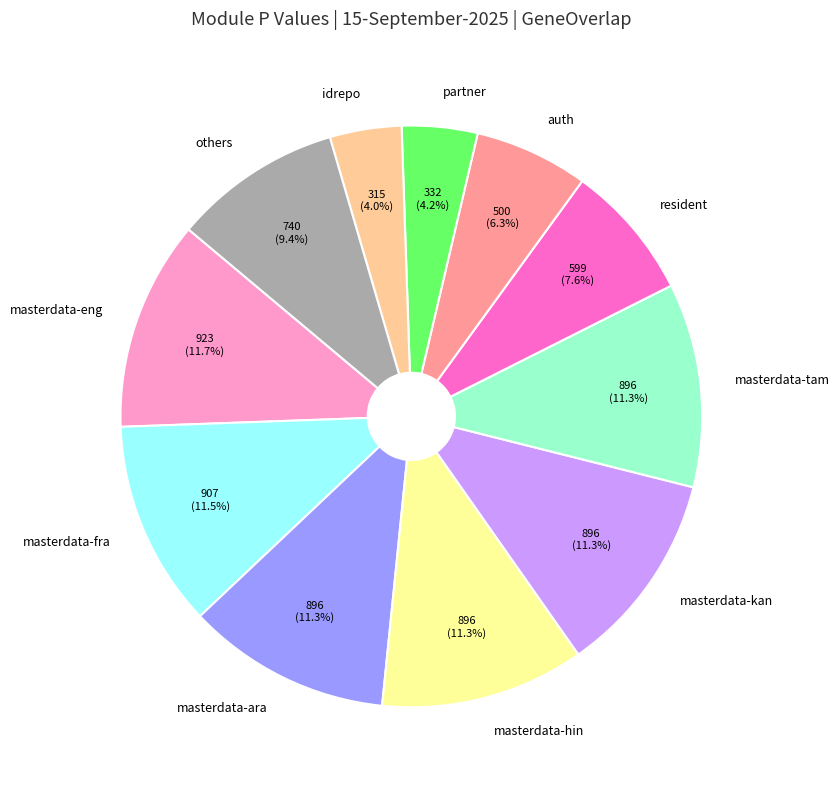

Is there a majority slice in this chart?

No